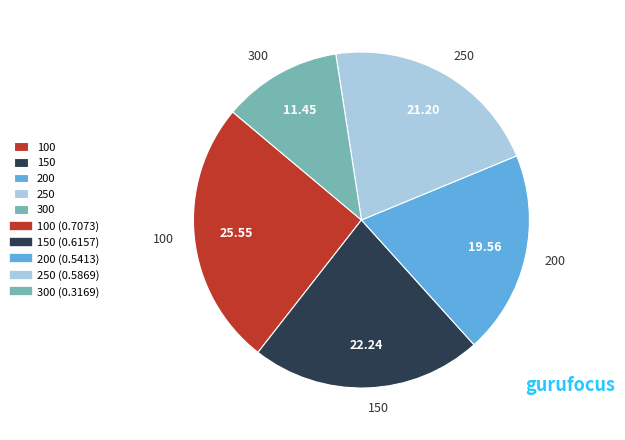

Rank the categories by value from lowest to highest.

300, 200, 250, 150, 100